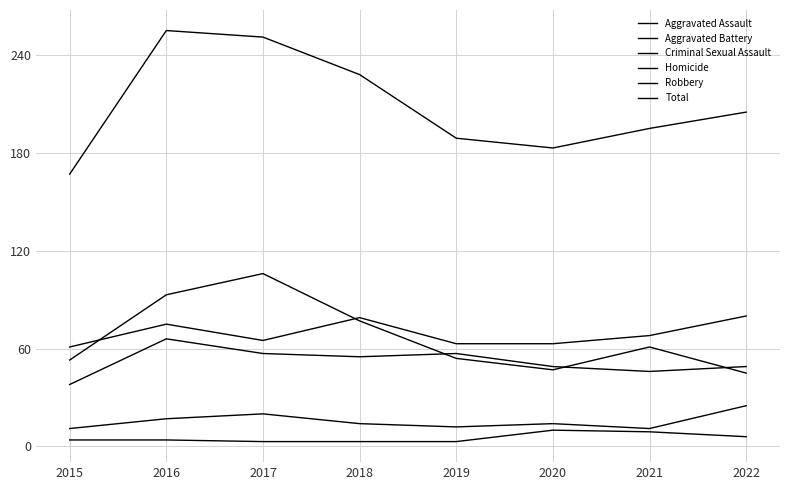

Does the chart have visible grid lines?

Yes